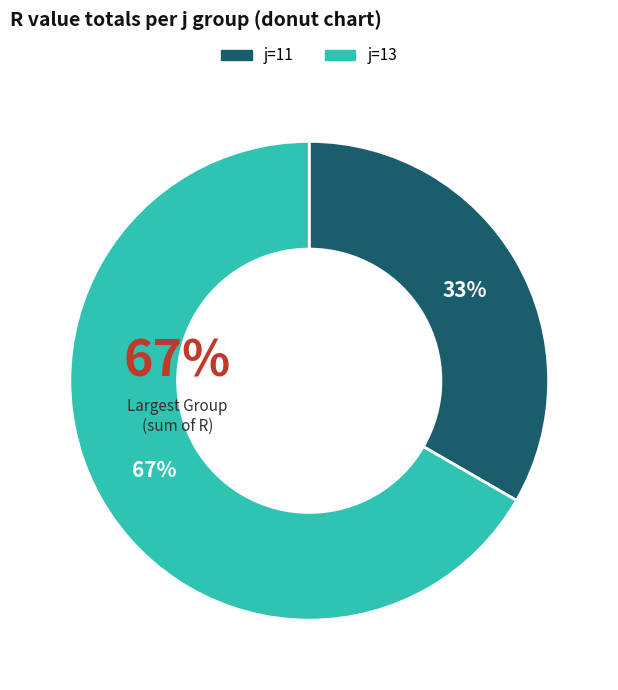

Which category has the smallest portion of the pie?

j=11